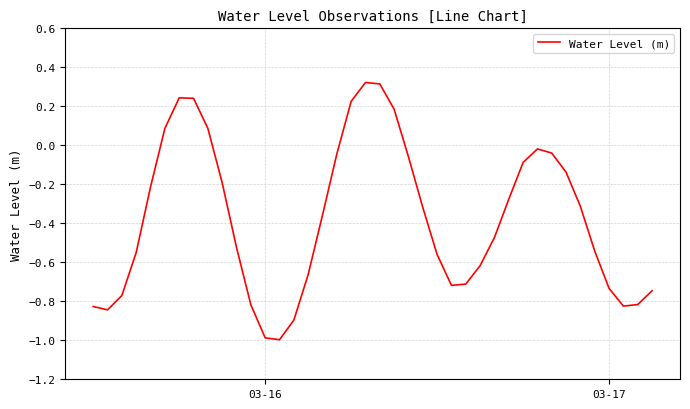

True or false: the data has more than 0 interior local peaks.

True